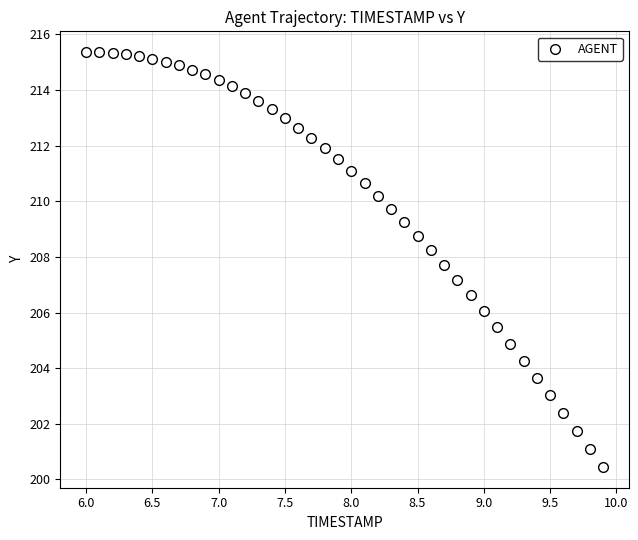

What is the range of X values (max minus min)?

3.9